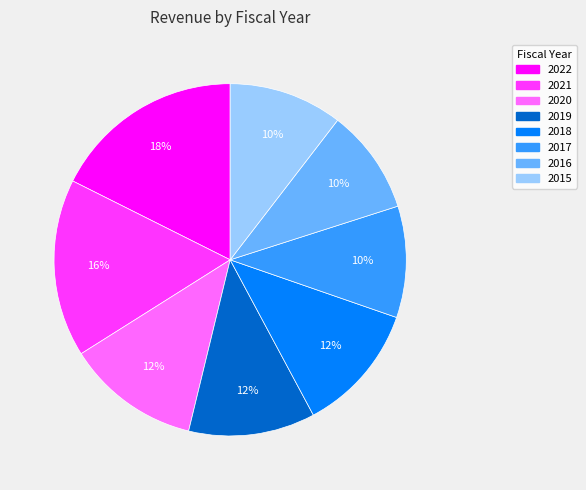

Between 2018 and 2022, which is larger?

2022